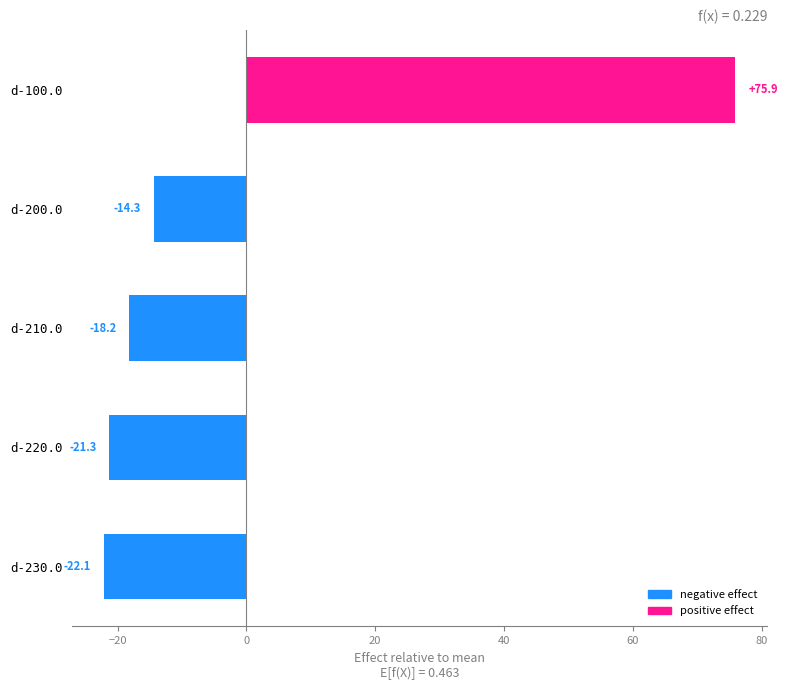

How many bars are there in total?

5